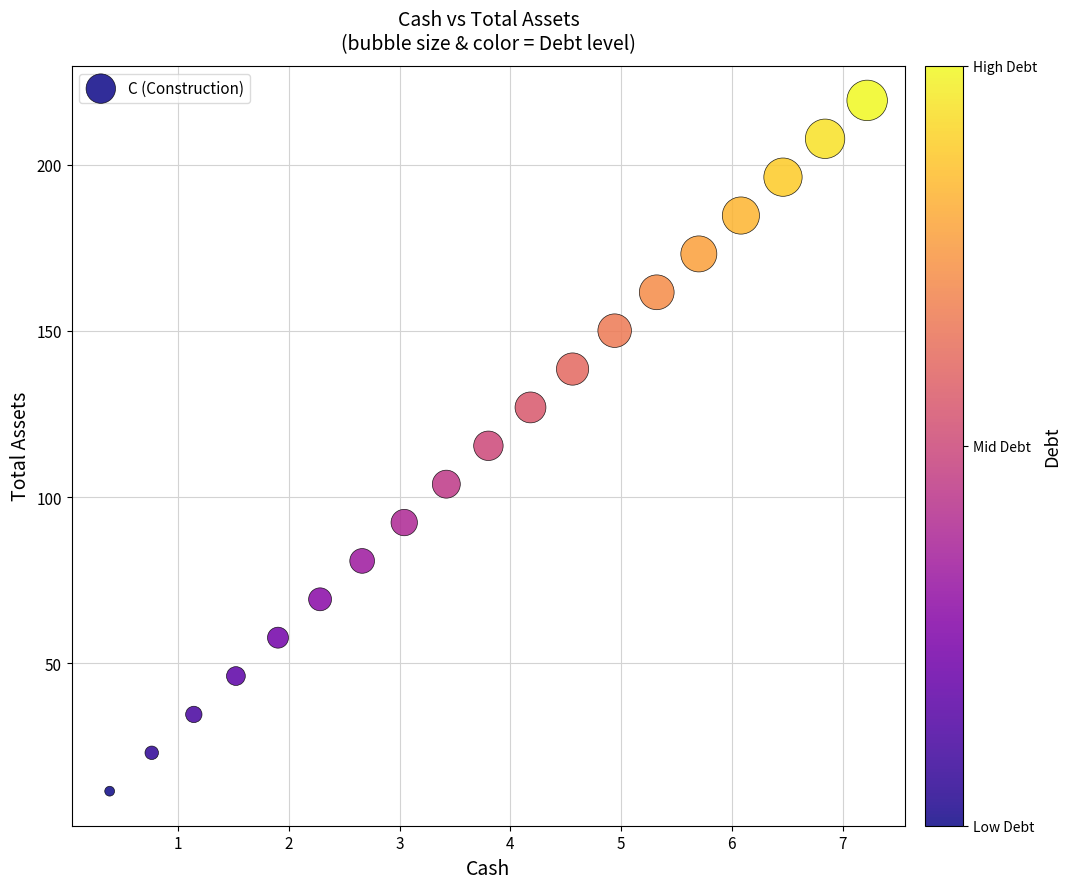

What is the range of Y values (max minus min)?

207.8